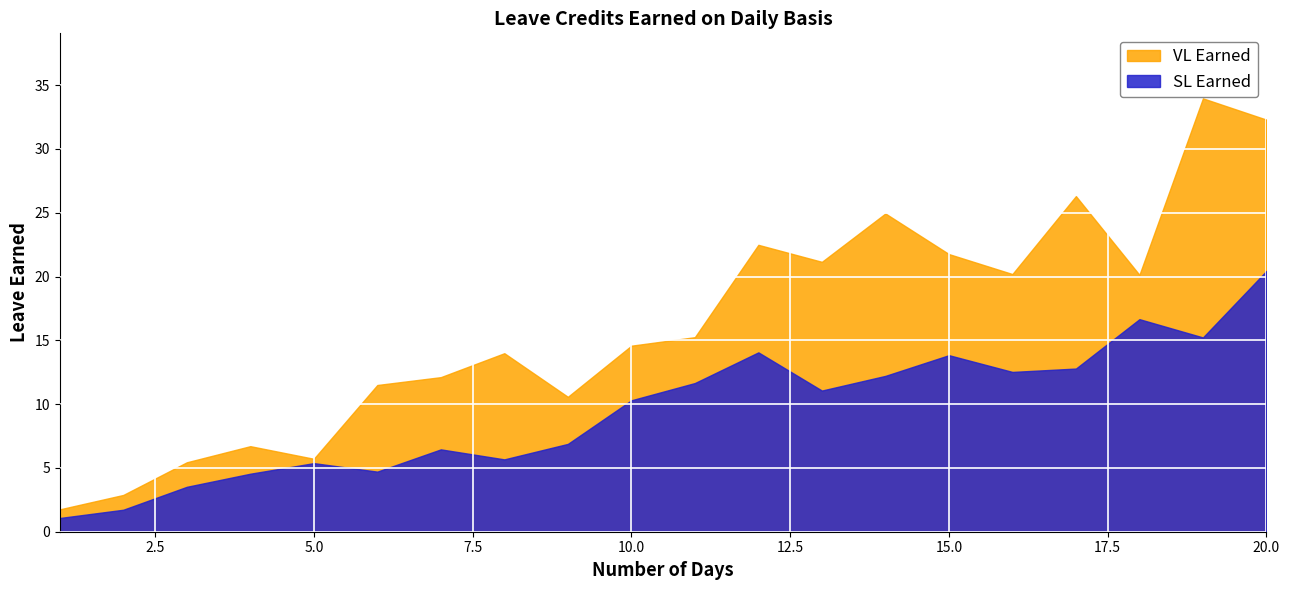

Which category has the highest value across all series?

20